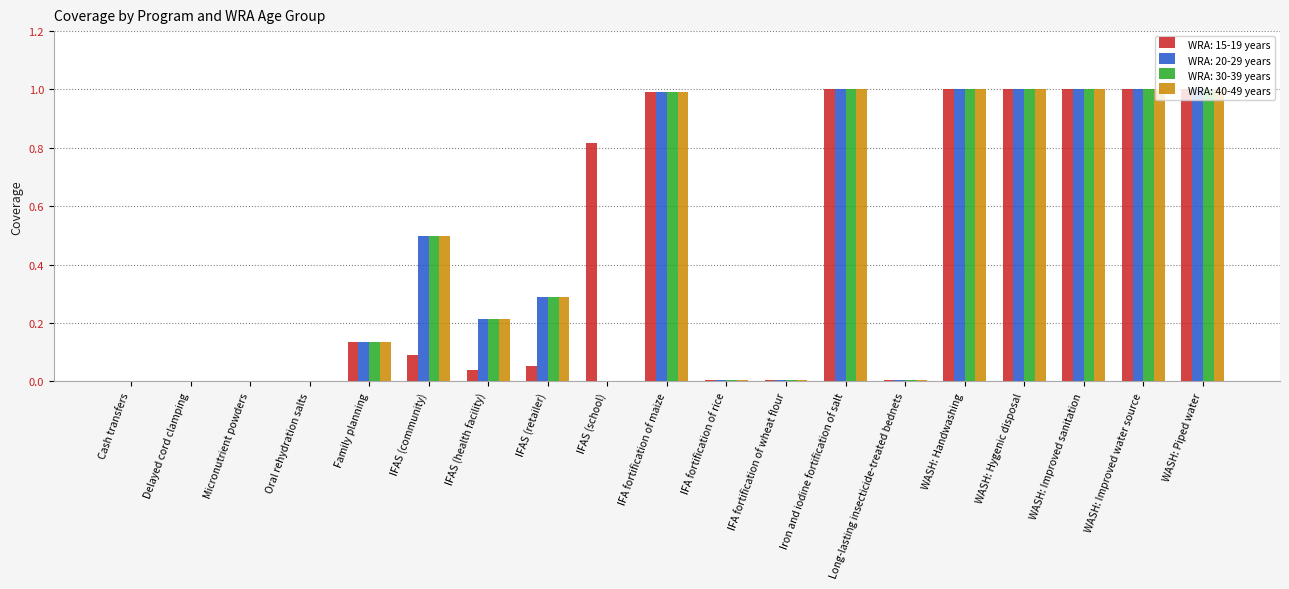

What is the approximate value of WRA: 20-29 years at WASH: Improved water source?

1.0